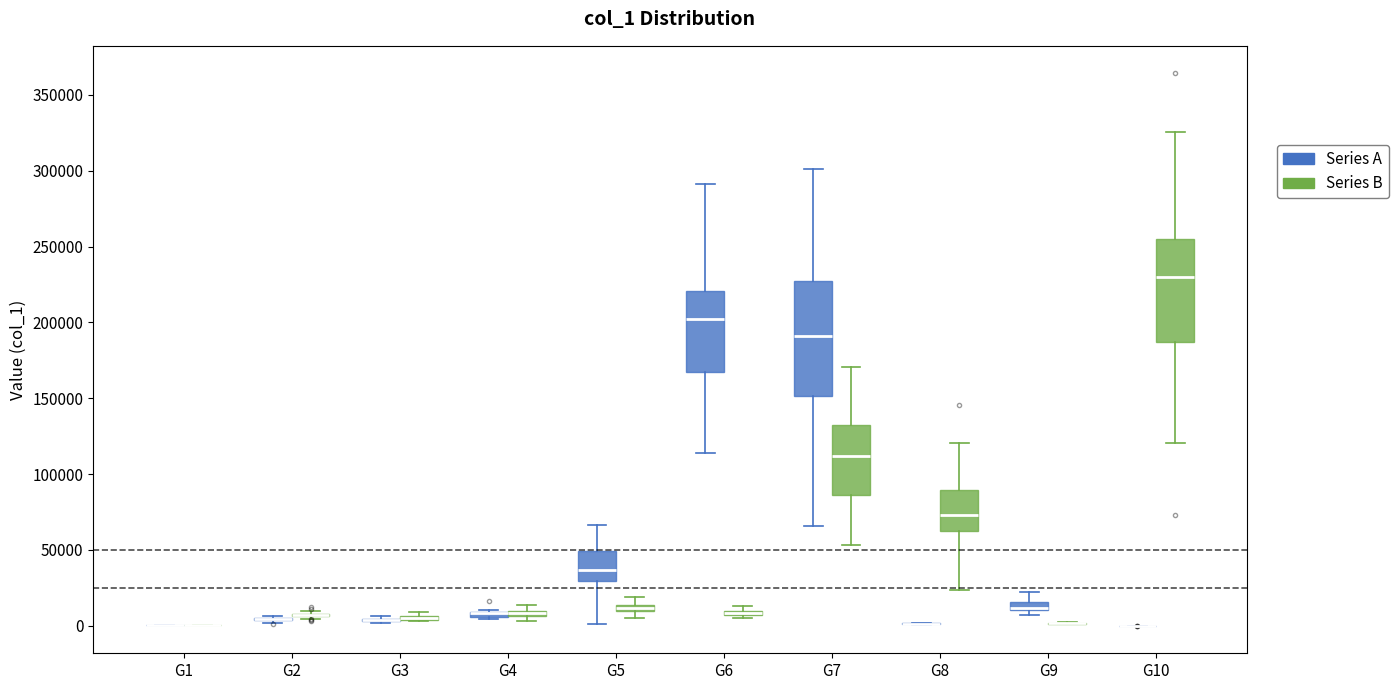

Where is the upper edge of the box for G4 (Series B) on the y-axis? The values are not printed on the chart, so give them approximately, as read against the axis.

10000